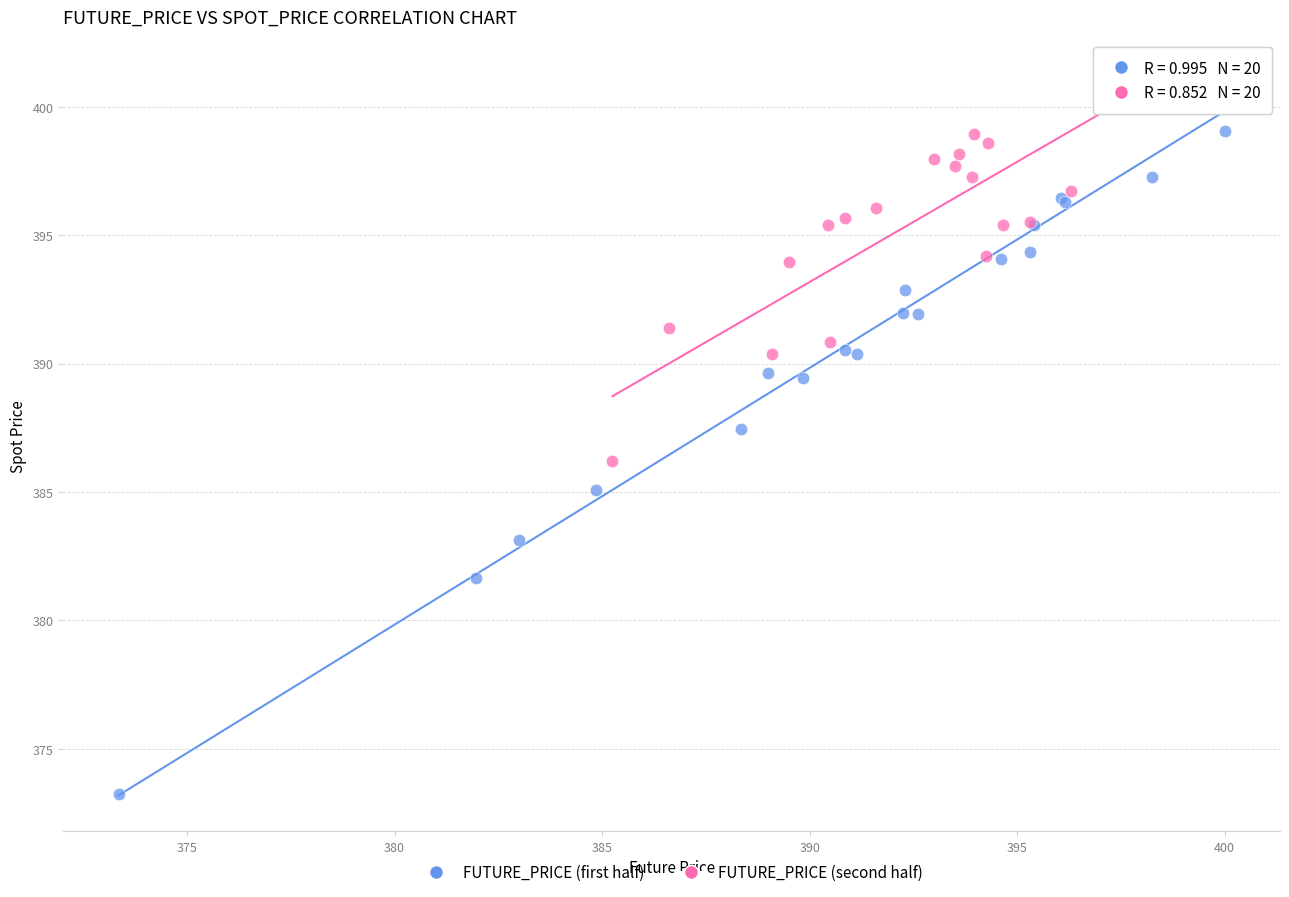

Which series has the largest Y range (max minus min)?

FUTURE_PRICE (first half)